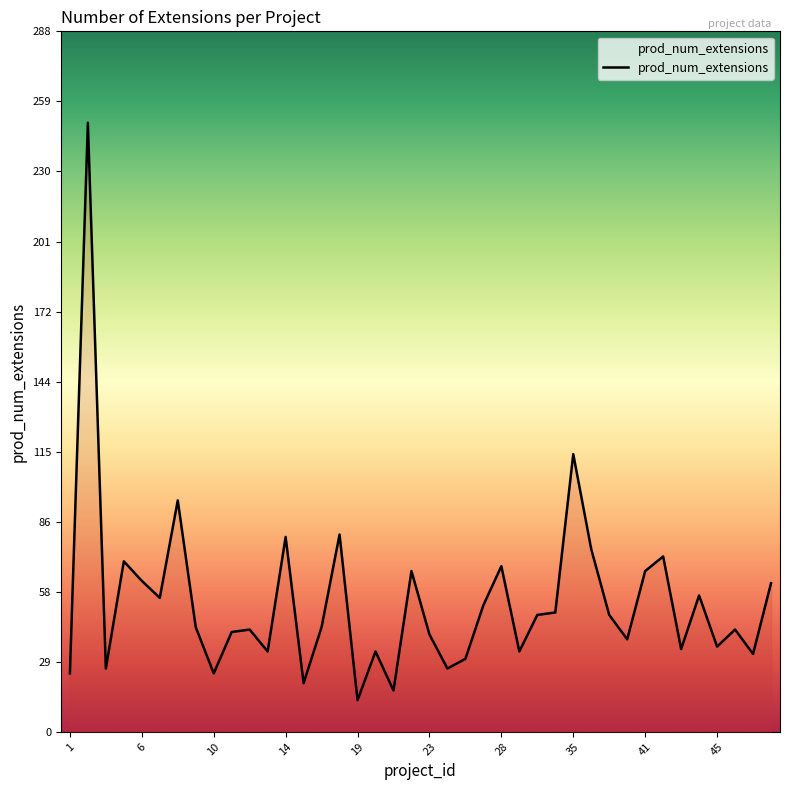

Does the chart display data point markers on the line(s)?

No